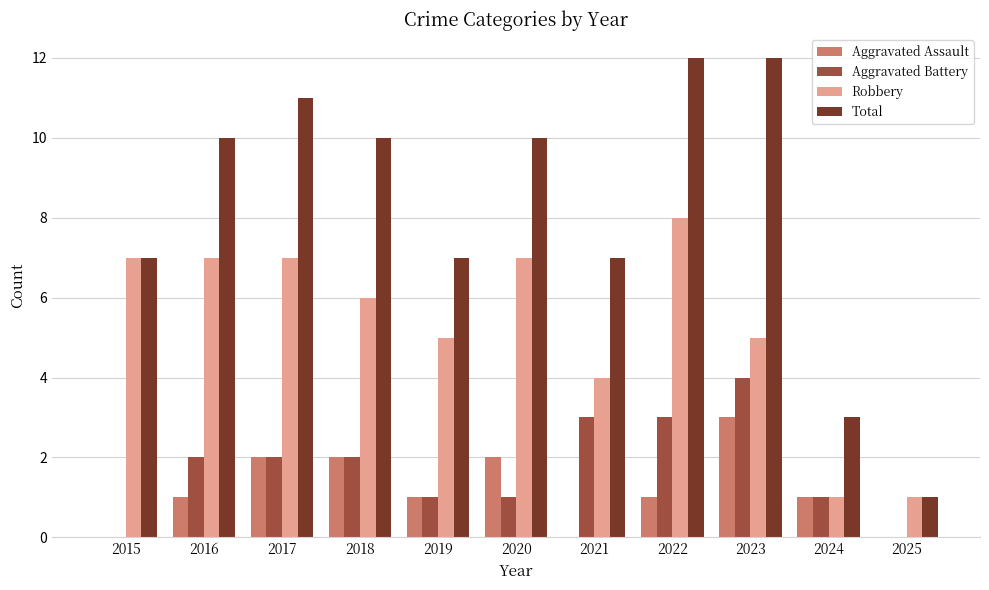

Reading left to right, transcribe all the data shown in this chart.

Aggravated Assault: 2015=0	2016=1	2017=2	2018=2	2019=1	2020=2	2021=0	2022=1	2023=3	2024=1	2025=0
Aggravated Battery: 2015=0	2016=2	2017=2	2018=2	2019=1	2020=1	2021=3	2022=3	2023=4	2024=1	2025=0
Robbery: 2015=7	2016=7	2017=7	2018=6	2019=5	2020=7	2021=4	2022=8	2023=5	2024=1	2025=1
Total: 2015=7	2016=10	2017=11	2018=10	2019=7	2020=10	2021=7	2022=12	2023=12	2024=3	2025=1